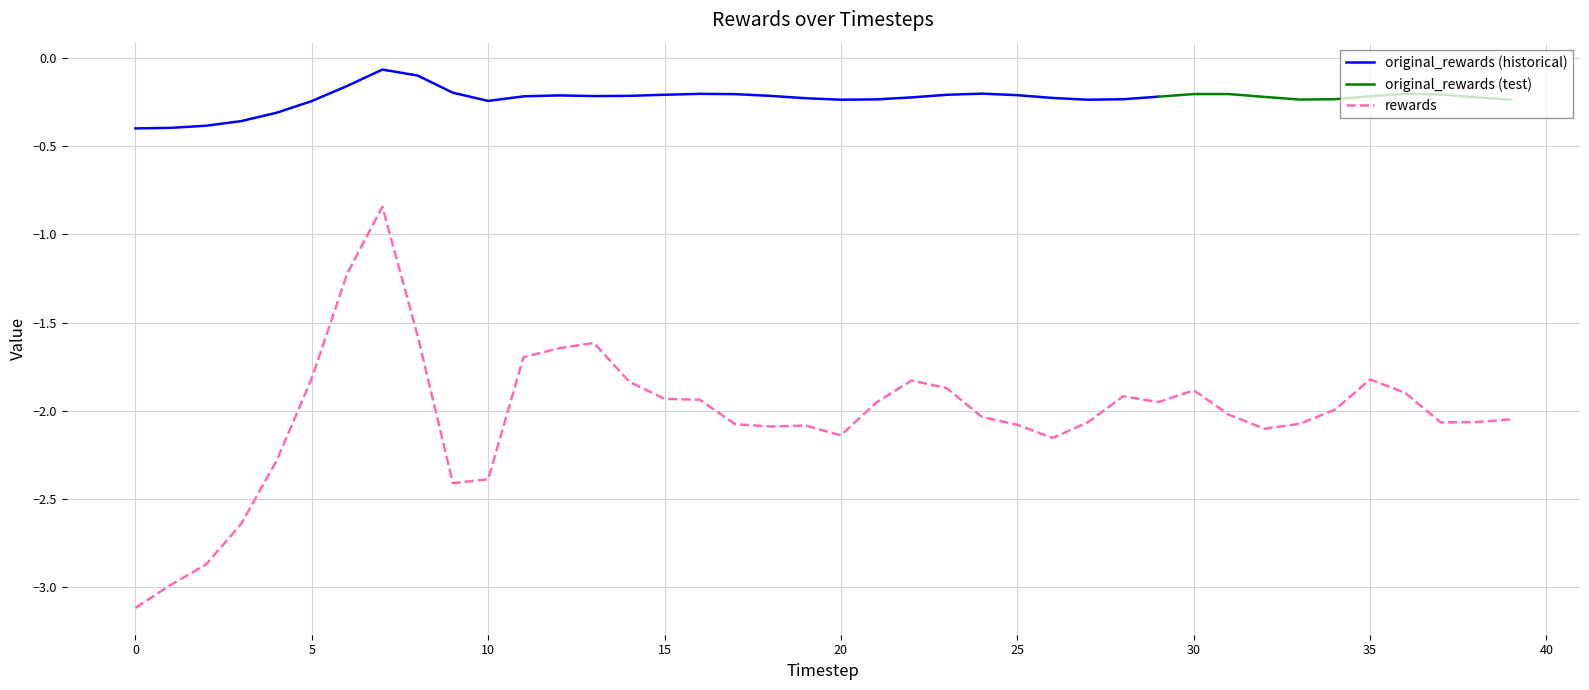

At which category does the data reach its first local valley?

9